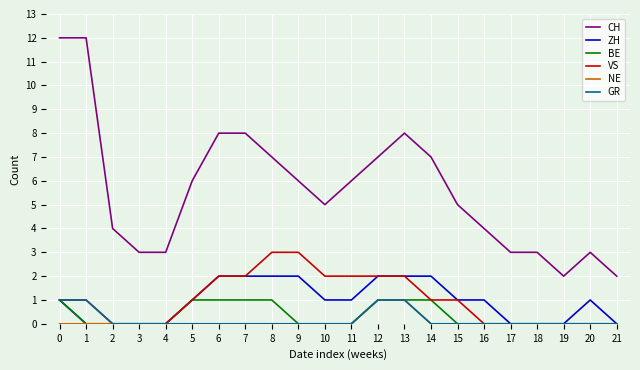

Is it true that GR equals 1 at 12?

True